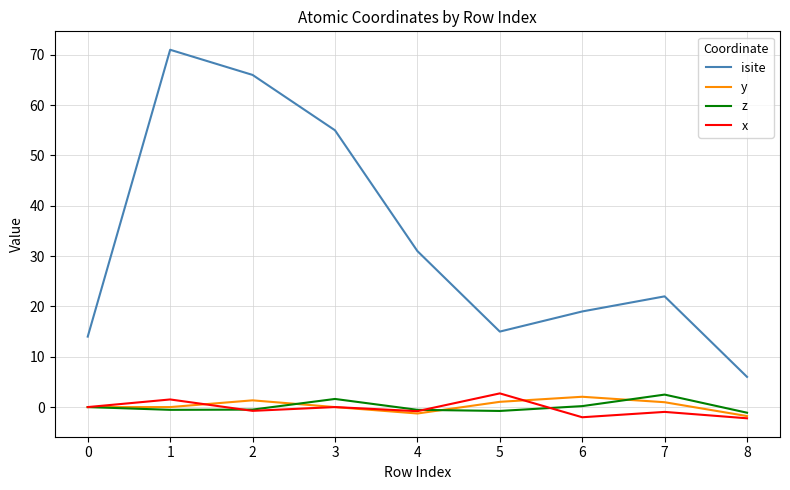

True or false: x and z cross at least once.

True